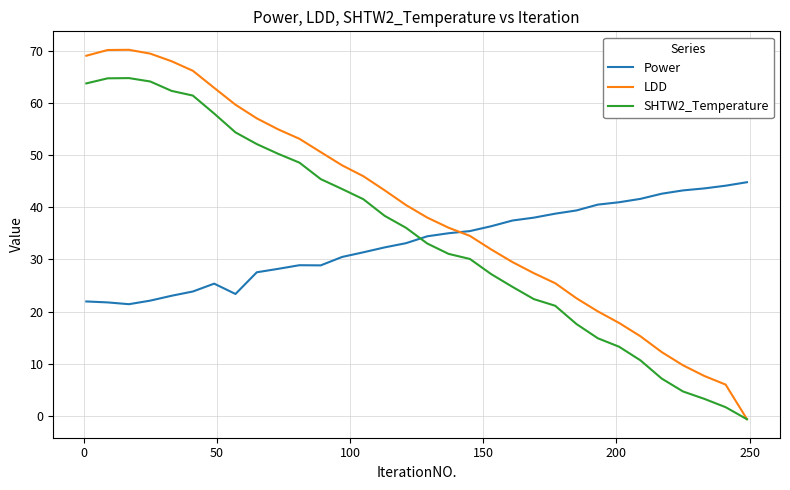

What is the lowest value of the Power series?

21.4